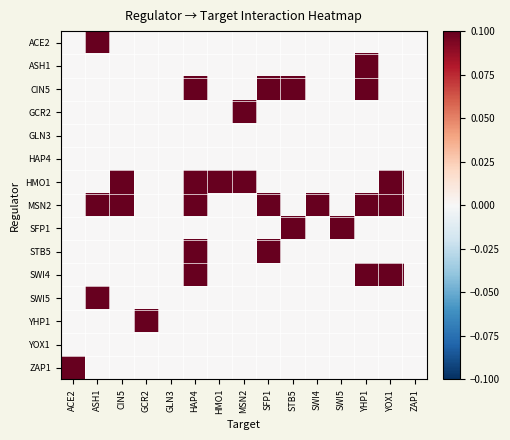

Reading right to left, transcribe all the data shown in this chart.

ACE2: ZAP1=0	YOX1=0	YHP1=0	SWI5=0	SWI4=0	STB5=0	SFP1=0	MSN2=0	HMO1=0	HAP4=0	GLN3=0	GCR2=0	CIN5=0	ASH1=1	ACE2=0
ASH1: ZAP1=0	YOX1=0	YHP1=1	SWI5=0	SWI4=0	STB5=0	SFP1=0	MSN2=0	HMO1=0	HAP4=0	GLN3=0	GCR2=0	CIN5=0	ASH1=0	ACE2=0
CIN5: ZAP1=0	YOX1=0	YHP1=1	SWI5=0	SWI4=0	STB5=1	SFP1=1	MSN2=0	HMO1=0	HAP4=1	GLN3=0	GCR2=0	CIN5=0	ASH1=0	ACE2=0
GCR2: ZAP1=0	YOX1=0	YHP1=0	SWI5=0	SWI4=0	STB5=0	SFP1=0	MSN2=1	HMO1=0	HAP4=0	GLN3=0	GCR2=0	CIN5=0	ASH1=0	ACE2=0
GLN3: ZAP1=0	YOX1=0	YHP1=0	SWI5=0	SWI4=0	STB5=0	SFP1=0	MSN2=0	HMO1=0	HAP4=0	GLN3=0	GCR2=0	CIN5=0	ASH1=0	ACE2=0
HAP4: ZAP1=0	YOX1=0	YHP1=0	SWI5=0	SWI4=0	STB5=0	SFP1=0	MSN2=0	HMO1=0	HAP4=0	GLN3=0	GCR2=0	CIN5=0	ASH1=0	ACE2=0
HMO1: ZAP1=0	YOX1=1	YHP1=0	SWI5=0	SWI4=0	STB5=0	SFP1=0	MSN2=1	HMO1=1	HAP4=1	GLN3=0	GCR2=0	CIN5=1	ASH1=0	ACE2=0
MSN2: ZAP1=0	YOX1=1	YHP1=1	SWI5=0	SWI4=1	STB5=0	SFP1=1	MSN2=0	HMO1=0	HAP4=1	GLN3=0	GCR2=0	CIN5=1	ASH1=1	ACE2=0
SFP1: ZAP1=0	YOX1=0	YHP1=0	SWI5=1	SWI4=0	STB5=1	SFP1=0	MSN2=0	HMO1=0	HAP4=0	GLN3=0	GCR2=0	CIN5=0	ASH1=0	ACE2=0
STB5: ZAP1=0	YOX1=0	YHP1=0	SWI5=0	SWI4=0	STB5=0	SFP1=1	MSN2=0	HMO1=0	HAP4=1	GLN3=0	GCR2=0	CIN5=0	ASH1=0	ACE2=0
SWI4: ZAP1=0	YOX1=1	YHP1=1	SWI5=0	SWI4=0	STB5=0	SFP1=0	MSN2=0	HMO1=0	HAP4=1	GLN3=0	GCR2=0	CIN5=0	ASH1=0	ACE2=0
SWI5: ZAP1=0	YOX1=0	YHP1=0	SWI5=0	SWI4=0	STB5=0	SFP1=0	MSN2=0	HMO1=0	HAP4=0	GLN3=0	GCR2=0	CIN5=0	ASH1=1	ACE2=0
YHP1: ZAP1=0	YOX1=0	YHP1=0	SWI5=0	SWI4=0	STB5=0	SFP1=0	MSN2=0	HMO1=0	HAP4=0	GLN3=0	GCR2=1	CIN5=0	ASH1=0	ACE2=0
YOX1: ZAP1=0	YOX1=0	YHP1=0	SWI5=0	SWI4=0	STB5=0	SFP1=0	MSN2=0	HMO1=0	HAP4=0	GLN3=0	GCR2=0	CIN5=0	ASH1=0	ACE2=0
ZAP1: ZAP1=0	YOX1=0	YHP1=0	SWI5=0	SWI4=0	STB5=0	SFP1=0	MSN2=0	HMO1=0	HAP4=0	GLN3=0	GCR2=0	CIN5=0	ASH1=0	ACE2=1